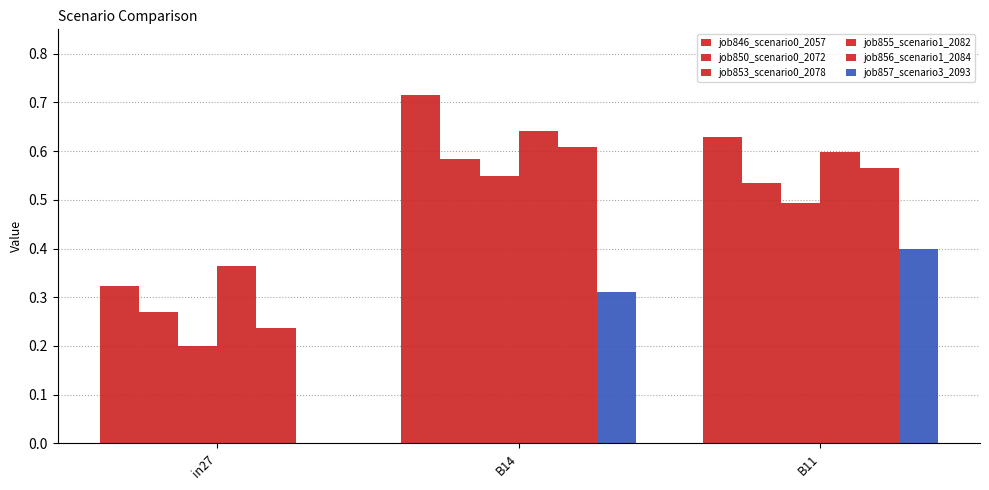

Where is job857_scenario3_2093 nearest to the value 0?

in27